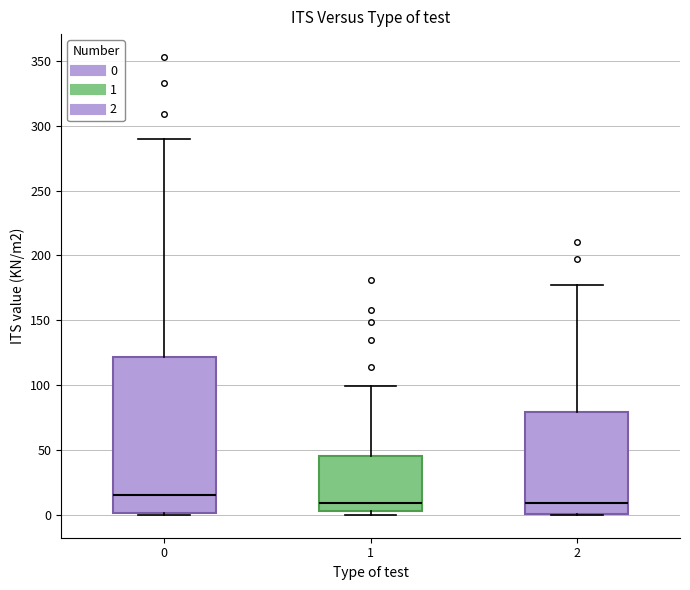

Reading left to right, transcribe this box plot: for each box, give where its median line is, the range the box spans, and where its two whiskers end, as read against the y-axis. The values are not printed on the chart, so give them approximately, as read against the axis.

0: median 15, box 0 to 120, whiskers 0 to 290
1: median 10, box 5 to 45, whiskers 0 to 100
2: median 10, box 0 to 80, whiskers 0 to 175